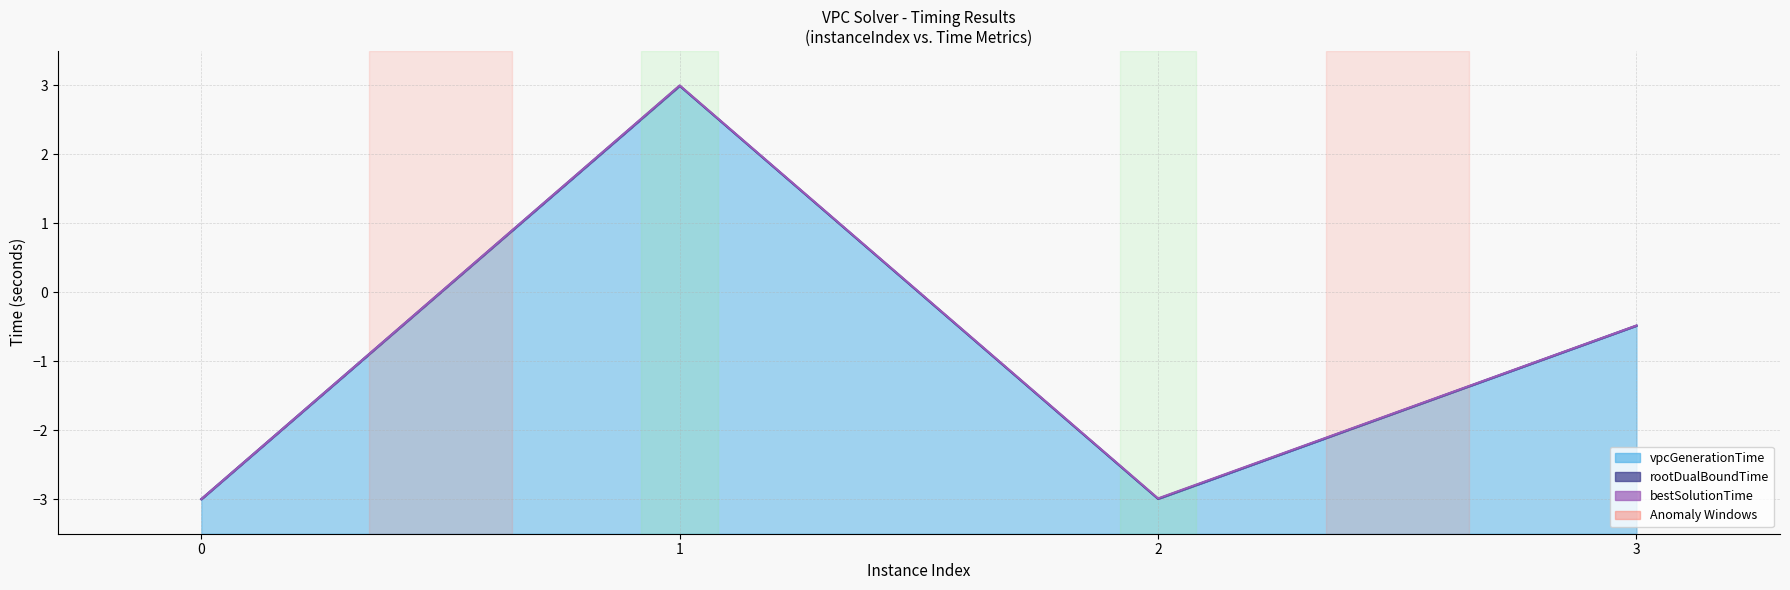

How many values in vpcGenerationTime are above zero?

1